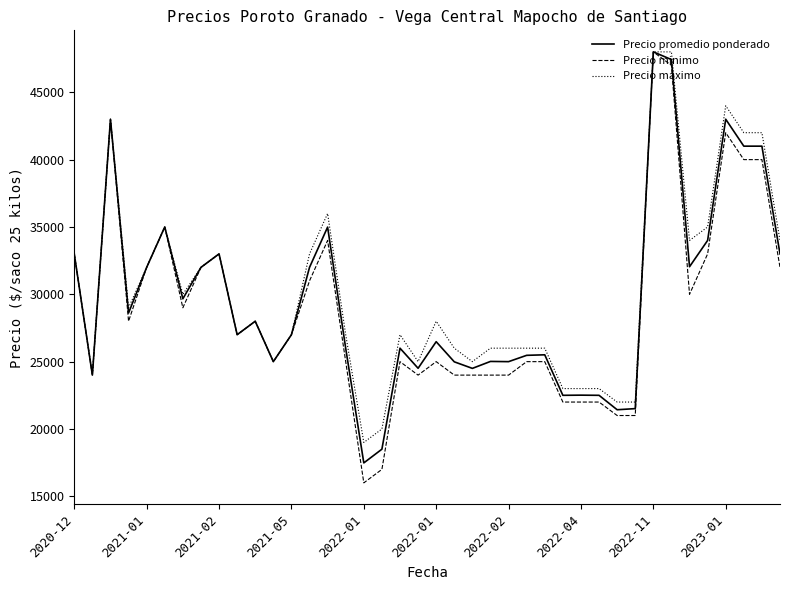

What are all the series names shown in the legend?

Precio promedio ponderado, Precio minimo, Precio maximo